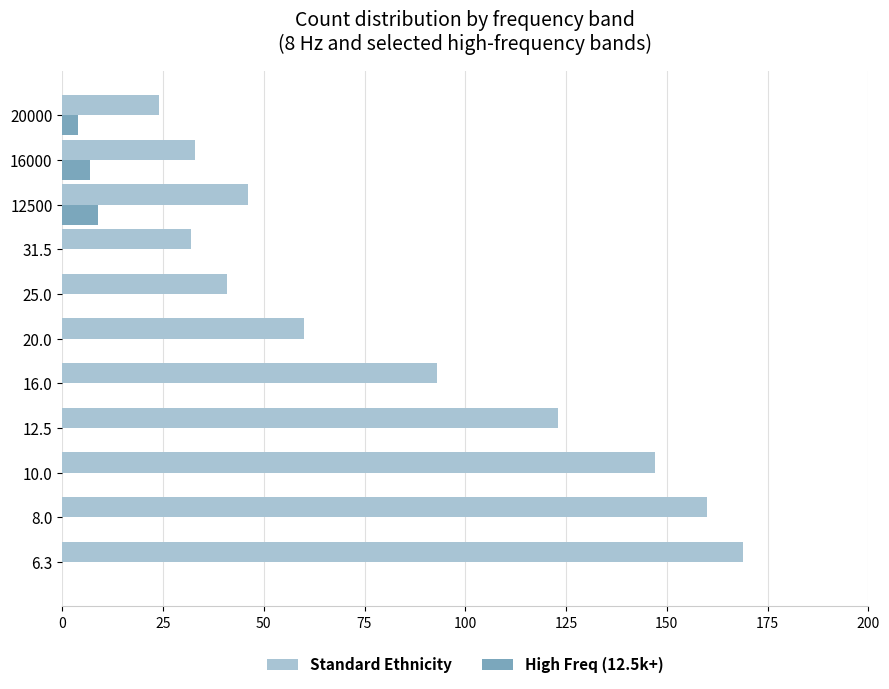

Is the value of Standard Ethnicity at 16.0 greater than the value of High Freq (12.5k+) at 6.3?

Yes